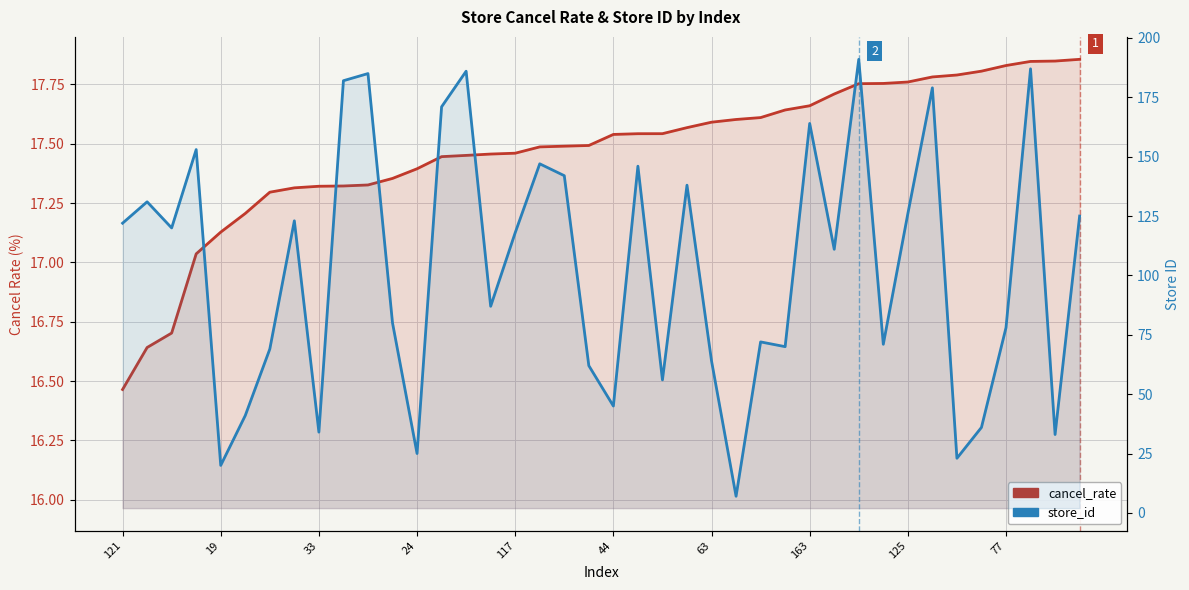

Is the value of cancel_rate at 30 greater than the value of store_id at 10?

No